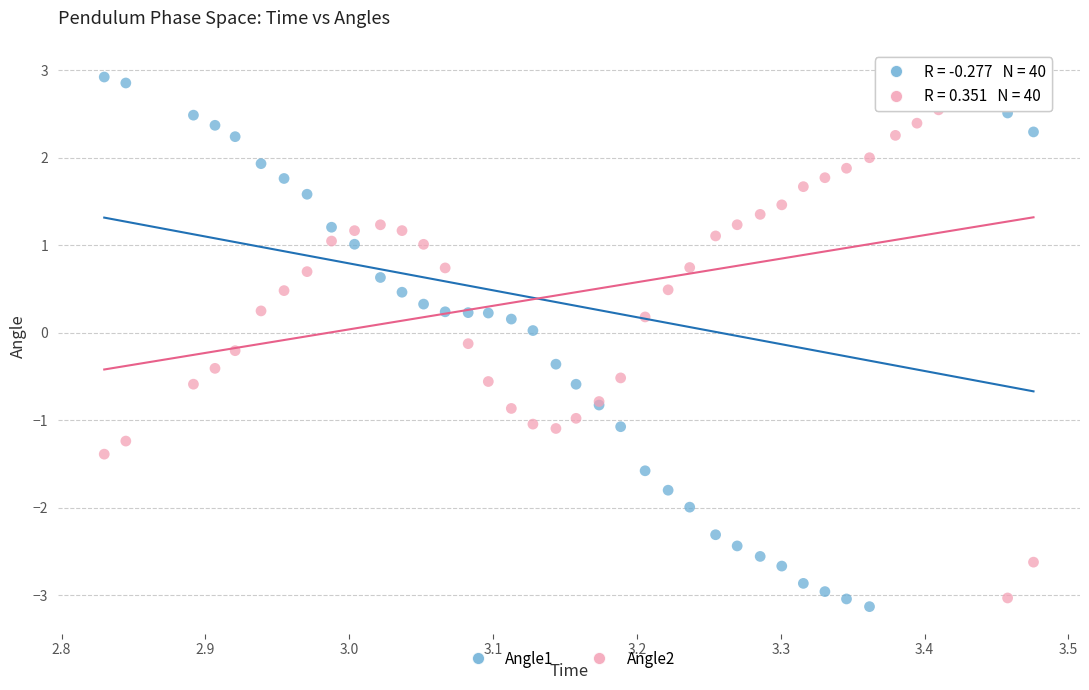

Which series contains the highest Y value?

Angle2